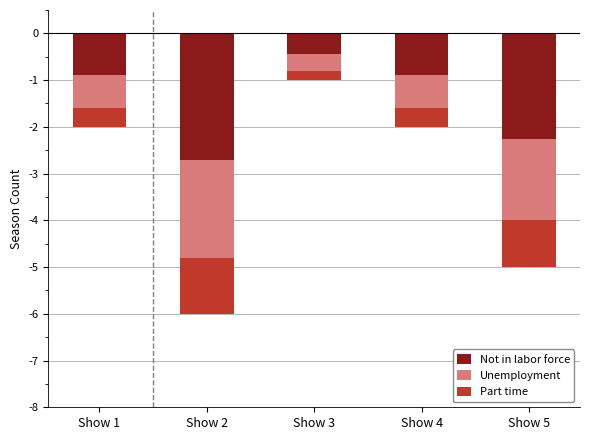

Count the Unemployment values in the range -1 to 0.

3